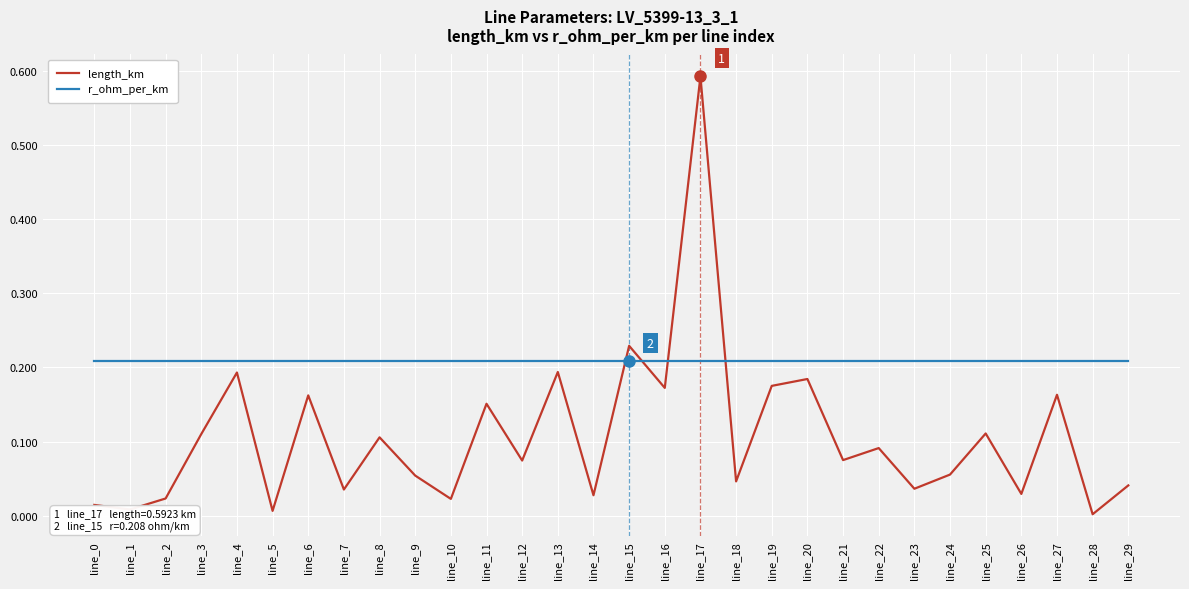

Rank the series at line_10 from lowest to highest value.

length_km, r_ohm_per_km